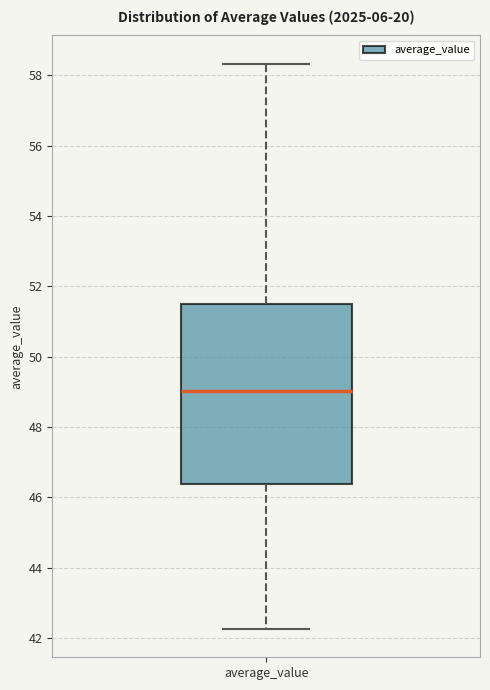

Transcribe this box plot: give where the median line is, the range the box spans, and where the two whiskers end, as read against the y-axis. The values are not printed on the chart, so give them approximately, as read against the axis.

median 49.0, box 46.4 to 51.4, whiskers 42.2 to 58.4